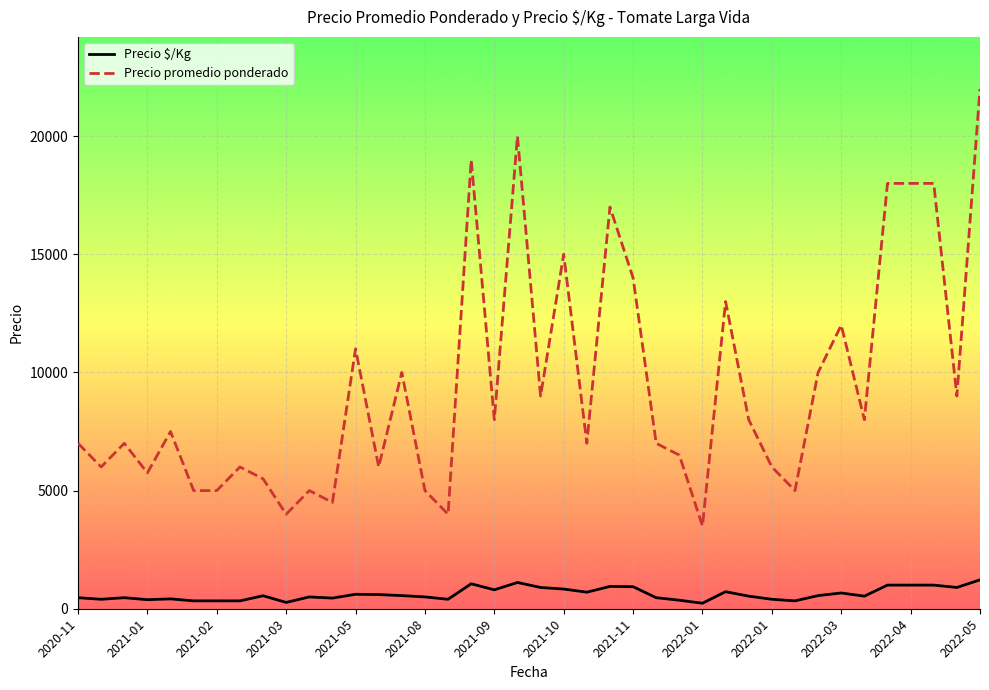

True or false: Precio $/Kg has more than 0 points higher than both neighbors.

True